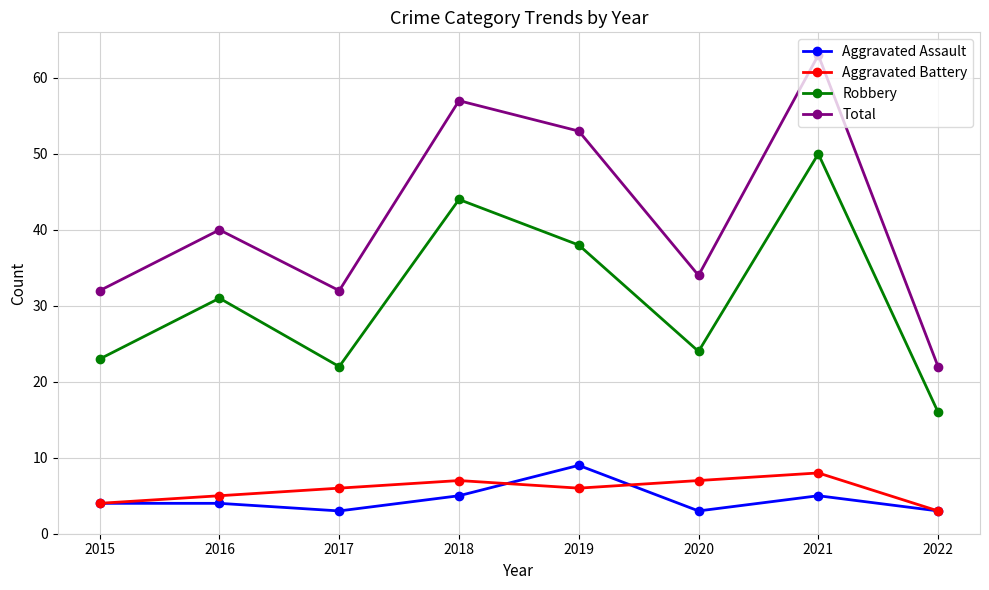

What is the value of the Aggravated Battery point at the 6th from the left?

7